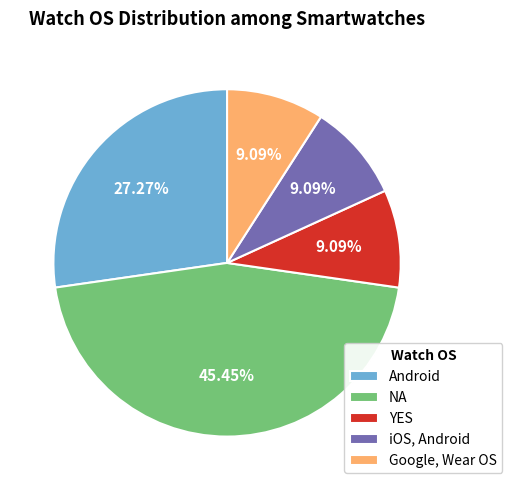

Which slice is the largest?

NA